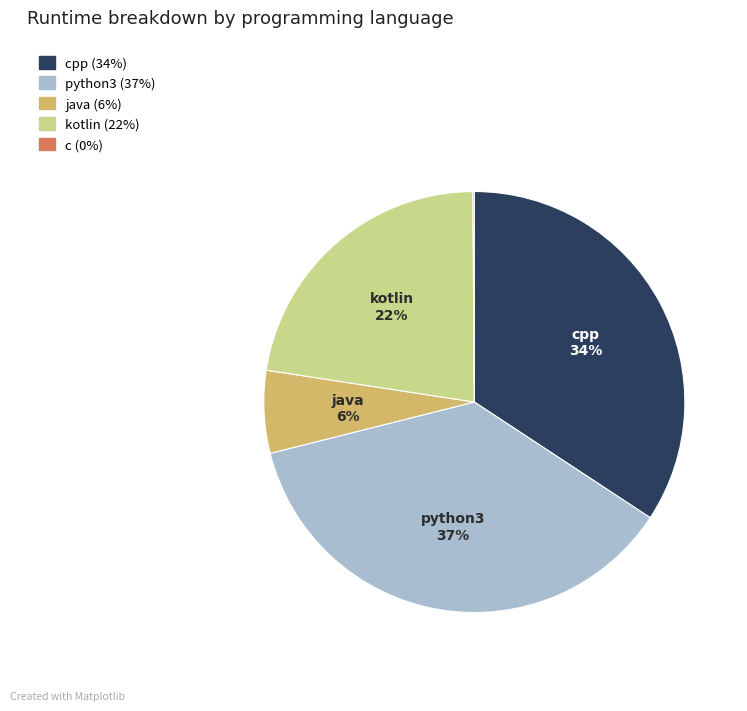

Is there a majority slice in this chart?

No